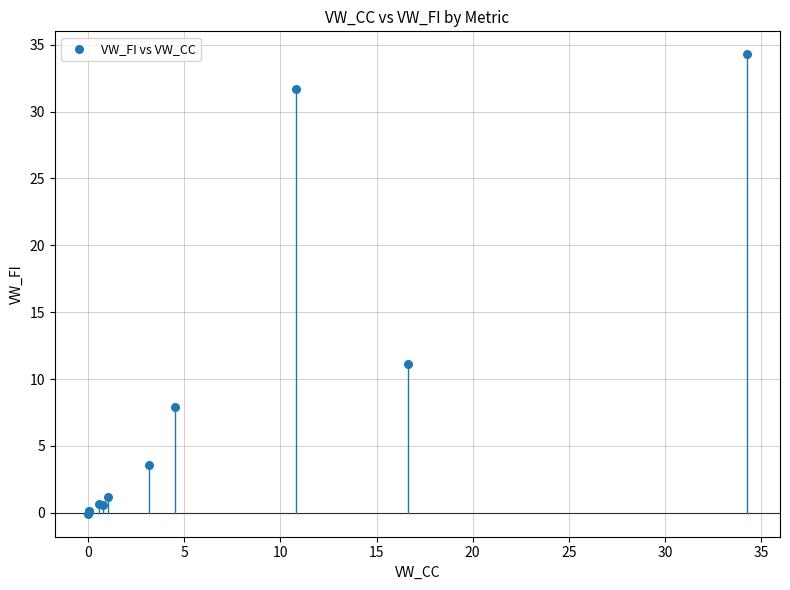

What Y value in the scatter plot is closest to 17?

11.1